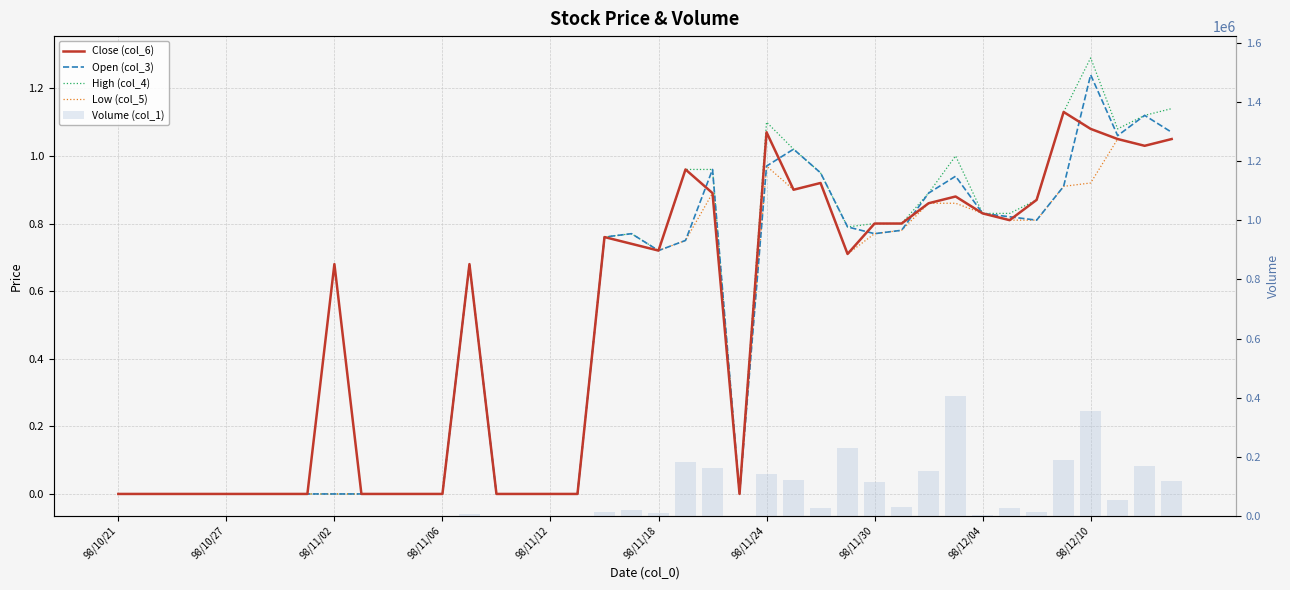

Reading right to left, what are all the values shown in this chart?

Close (col_6): 1.1	1.0	1.1	1.1	1.1	0.9	0.8	0.8	0.9	0.9	0.8	0.8	0.7	0.9	0.9	1.1	0.0	0.9	1.0	0.7	0.7	0.8	0.0	0.0	0.0	0.0	0.7	0.0	0.0	0.0	0.0	0.7	0.0	0.0	0.0	0.0	0.0	0.0	0.0	0.0
Open (col_3): 1.1	1.1	1.1	1.2	0.9	0.8	0.8	0.8	0.9	0.9	0.8	0.8	0.8	0.9	1.0	1.0	0.0	1.0	0.8	0.7	0.8	0.8	0.0	0.0	0.0	0.0	0.7	0.0	0.0	0.0	0.0	0.0	0.0	0.0	0.0	0.0	0.0	0.0	0.0	0.0
High (col_4): 1.1	1.1	1.1	1.3	1.1	0.9	0.8	0.8	1.0	0.9	0.8	0.8	0.8	0.9	1.0	1.1	0.0	1.0	1.0	0.7	0.8	0.8	0.0	0.0	0.0	0.0	0.7	0.0	0.0	0.0	0.0	0.0	0.0	0.0	0.0	0.0	0.0	0.0	0.0	0.0
Low (col_5): 1.1	1.0	1.1	0.9	0.9	0.8	0.8	0.8	0.9	0.9	0.8	0.8	0.7	0.9	0.9	1.0	0.0	0.9	0.8	0.7	0.7	0.8	0.0	0.0	0.0	0.0	0.7	0.0	0.0	0.0	0.0	0.0	0.0	0.0	0.0	0.0	0.0	0.0	0.0	0.0
Volume (col_1): 118000.0	170000.0	52000.0	353000.0	190000.0	12000.0	25000.0	1000.0	406000.0	151000.0	30000.0	115000.0	231000.0	25000.0	122000.0	143000.0	0.0	161000.0	181000.0	10000.0	19000.0	14000.0	0.0	0.0	0.0	0.0	5000.0	0.0	0.0	0.0	0.0	0.0	0.0	0.0	0.0	0.0	0.0	0.0	0.0	0.0